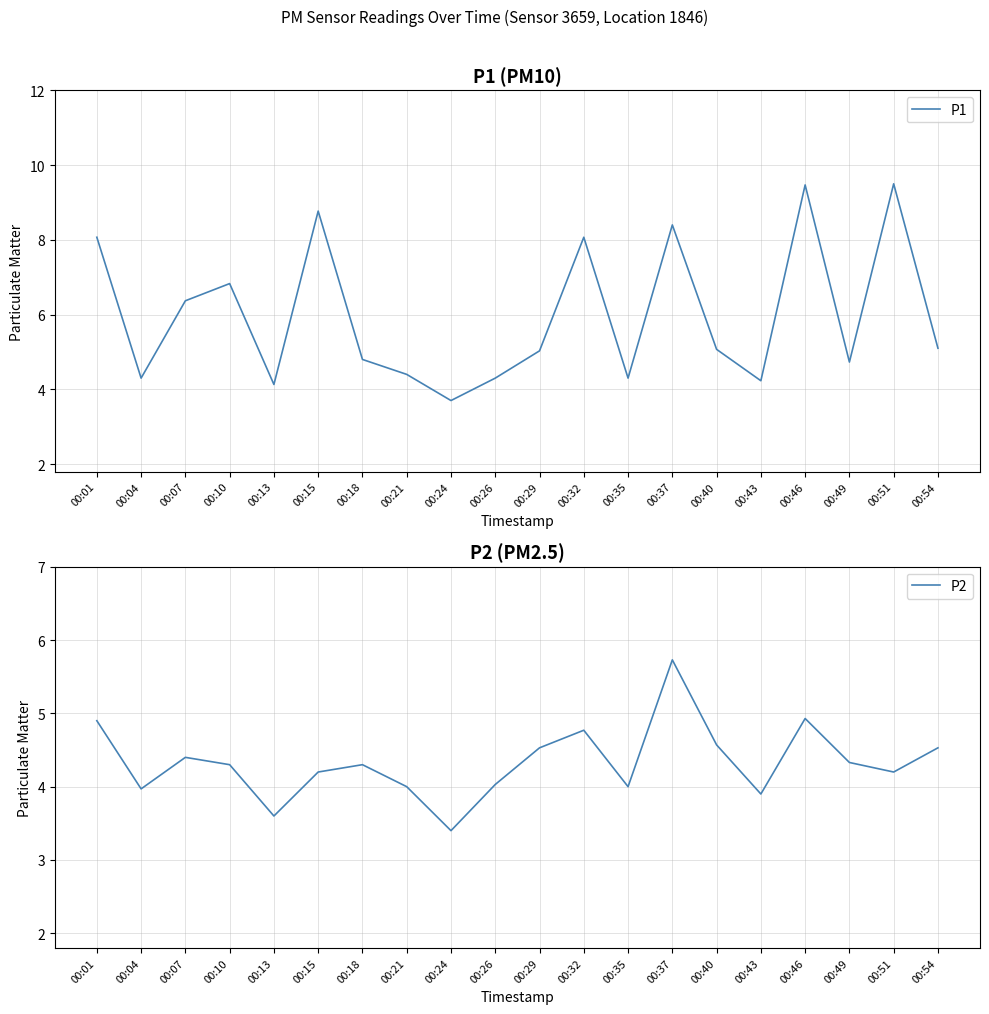

What is the difference between the maximum and minimum values in the P2 series?

2.3